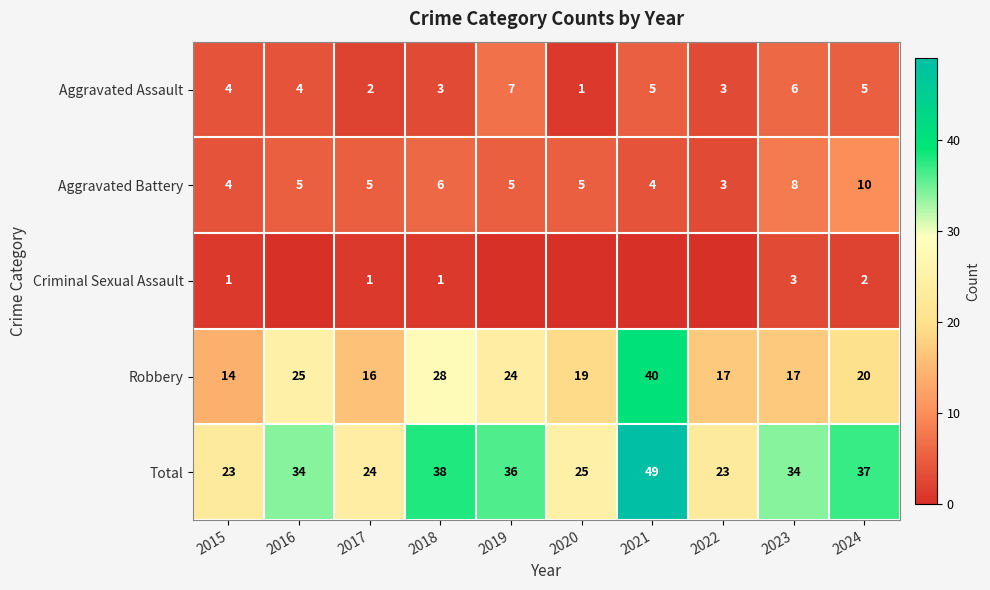

What is the sum of all Aggravated Battery values?

55